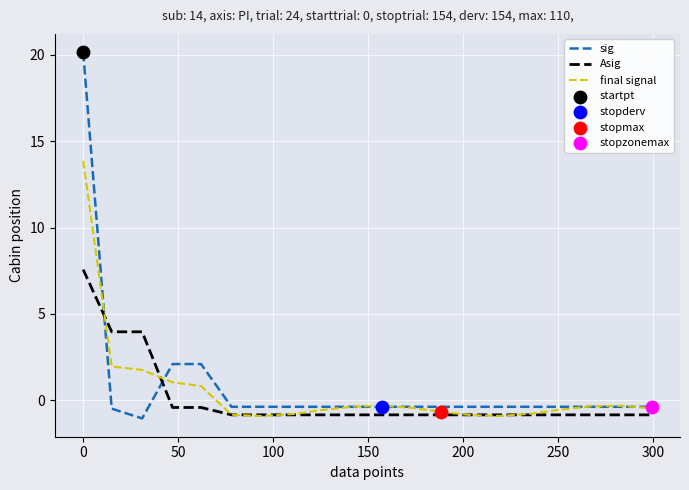

Which series has the largest total across all categories?

sig